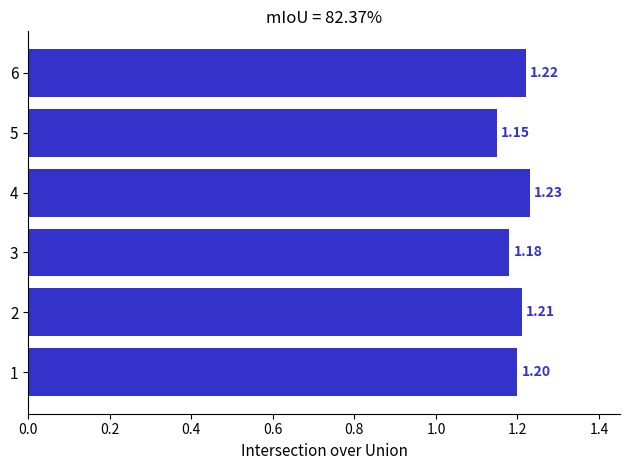

How many data points does each series have?

6